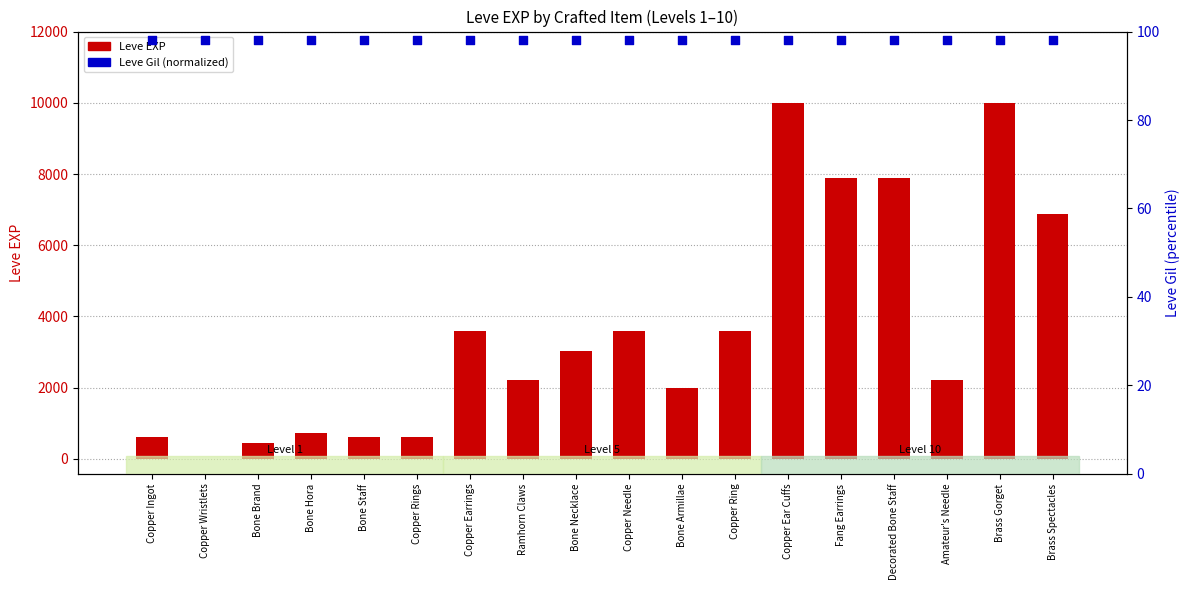

Which series has the largest Y range (max minus min)?

Leve EXP